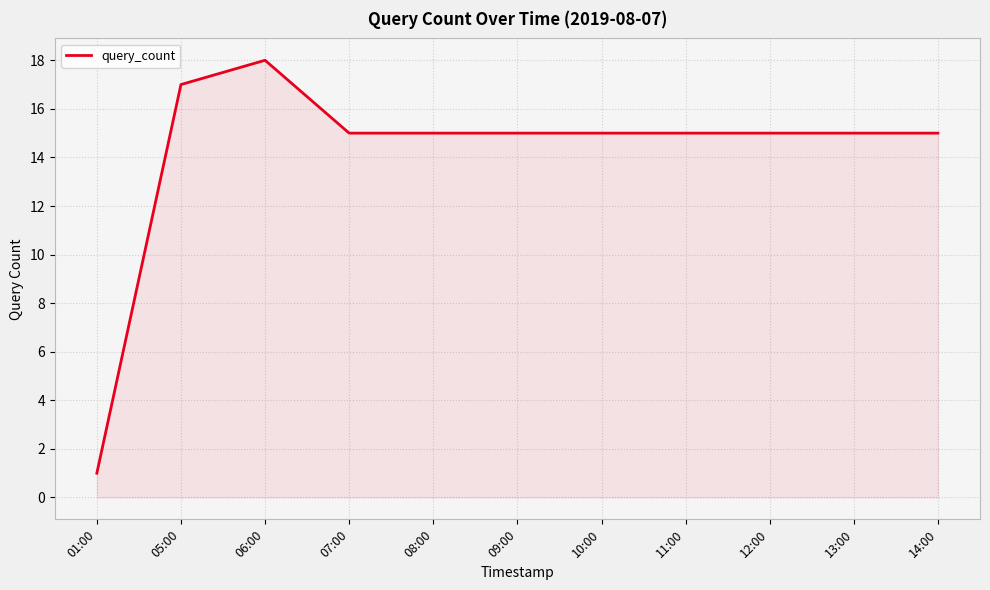

What is the change in value from 06:00 to 08:00?

-3